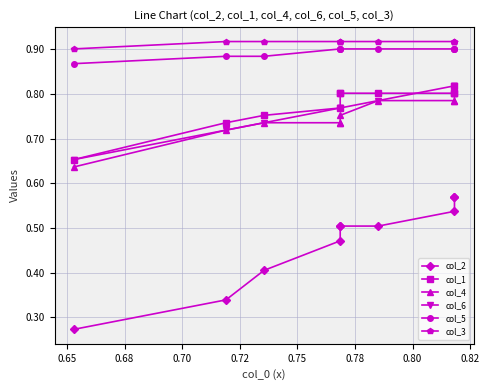

Which series has the largest total across all categories?

col_3